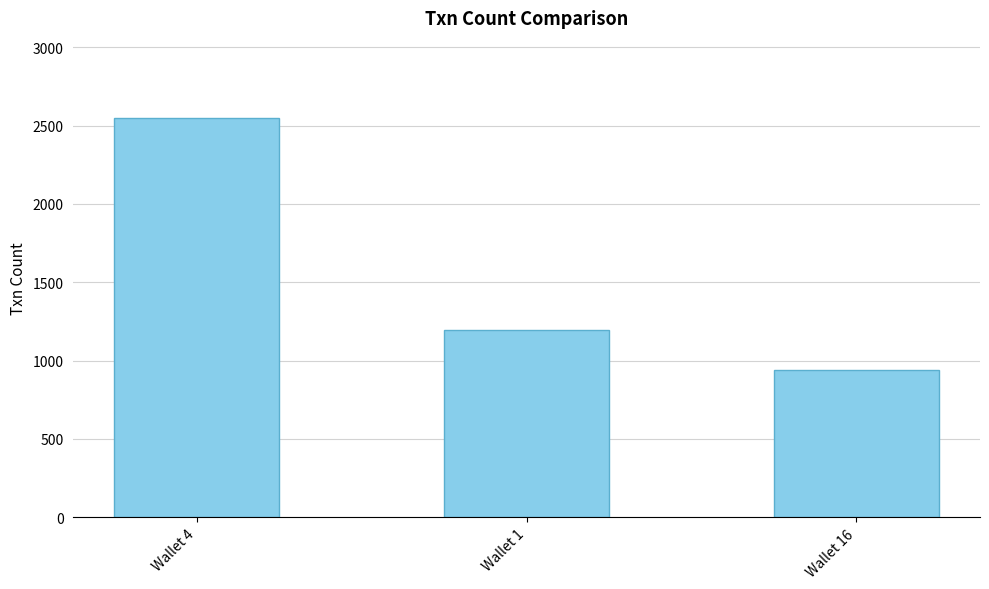

What is the ratio of the value at Wallet 16 to the value at Wallet 1?

0.8